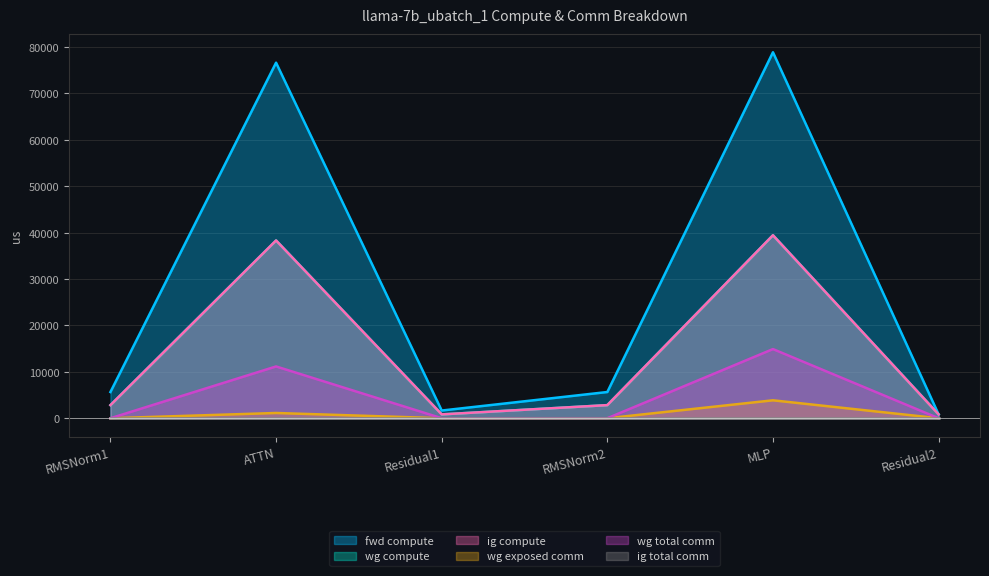

List the labels in order of fwd compute value, smallest first.

Residual2, Residual1, RMSNorm1, RMSNorm2, ATTN, MLP